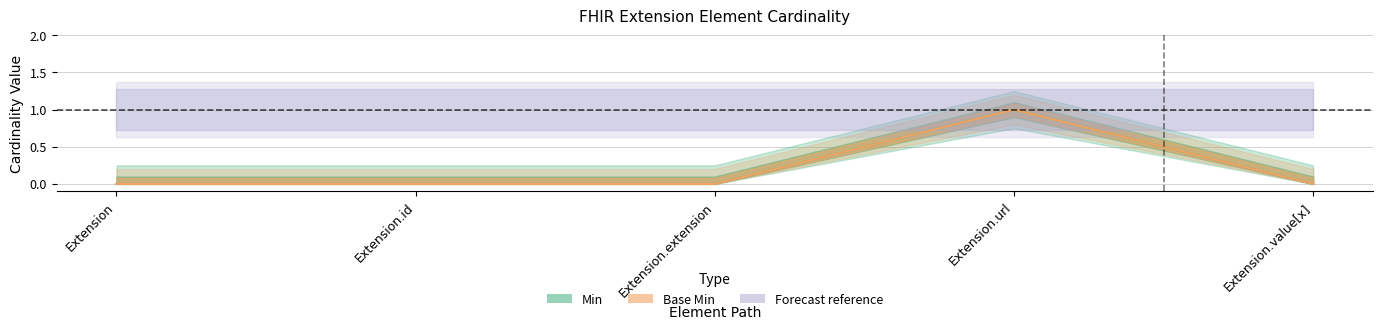

The Min series shows 0 at Extension.id. True or false?

True